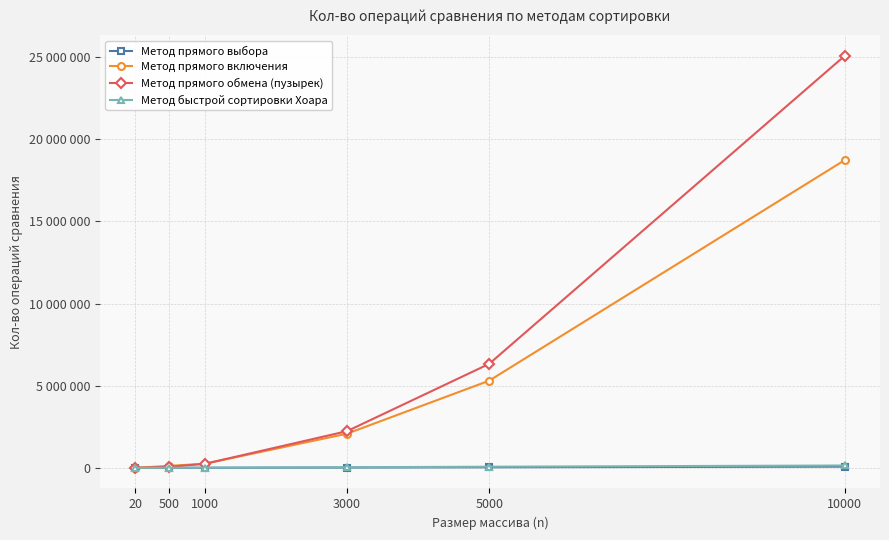

After their last crossing, which series has the higher values: Метод быстрой сортировки Хоара or Метод прямого включения?

Метод прямого включения